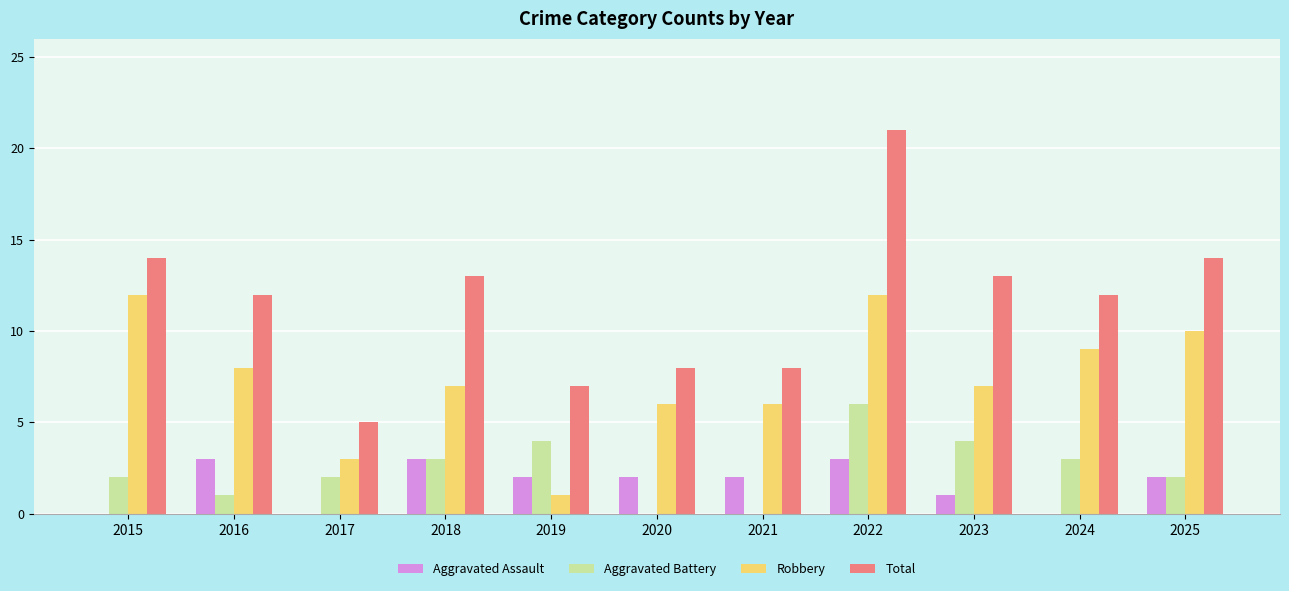

How many distinct data groups are displayed?

4